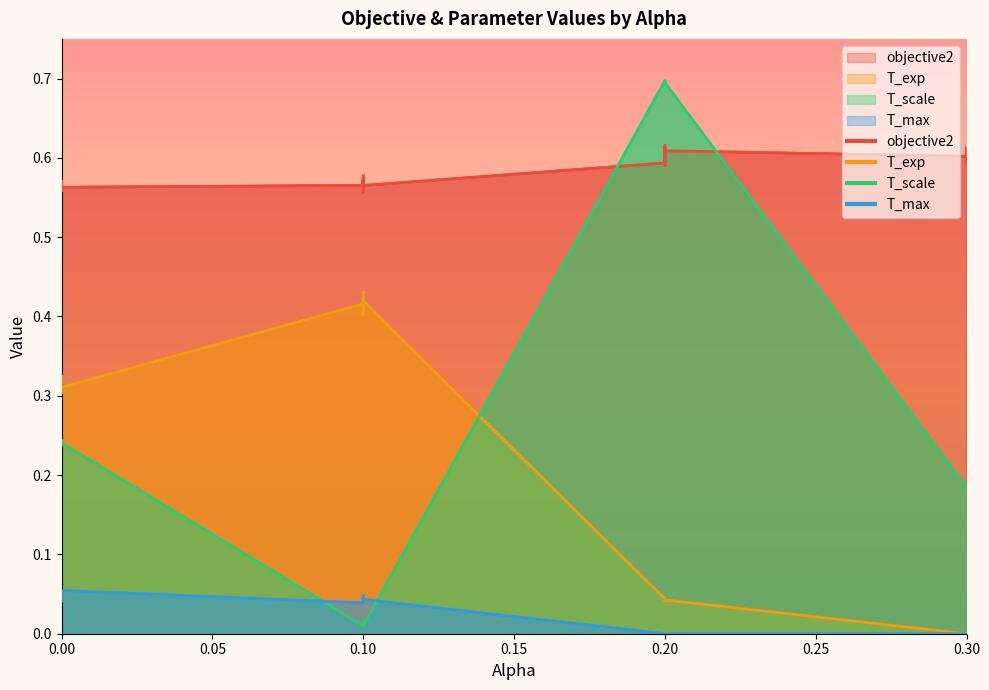

Which series has the largest range (max minus min)?

T_scale